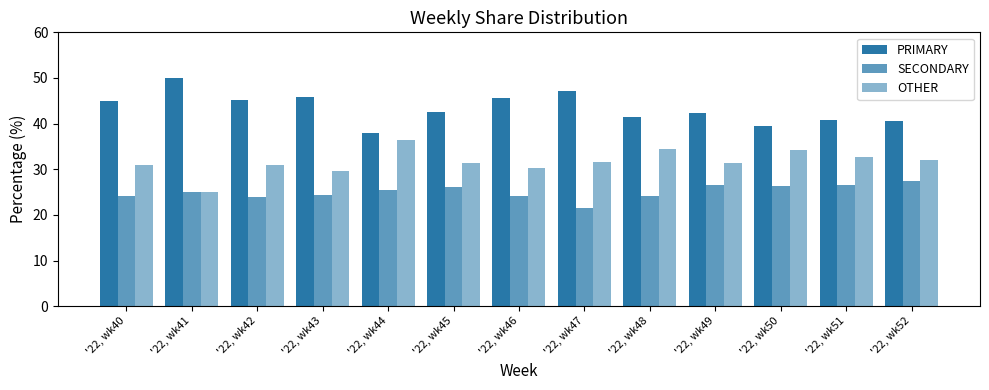

How many series are shown in this chart?

3